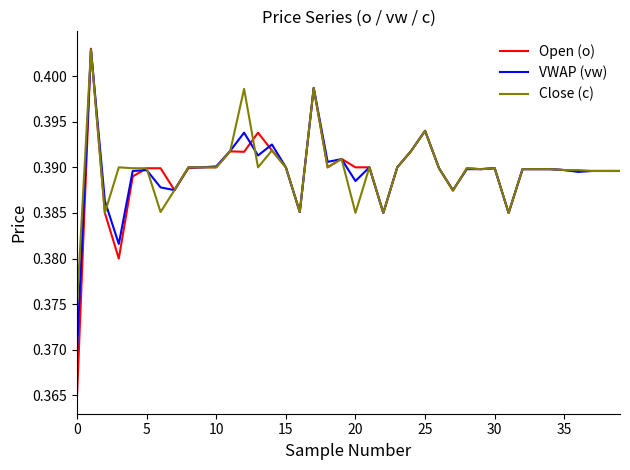

Which series has the widest spread of values?

Open (o)